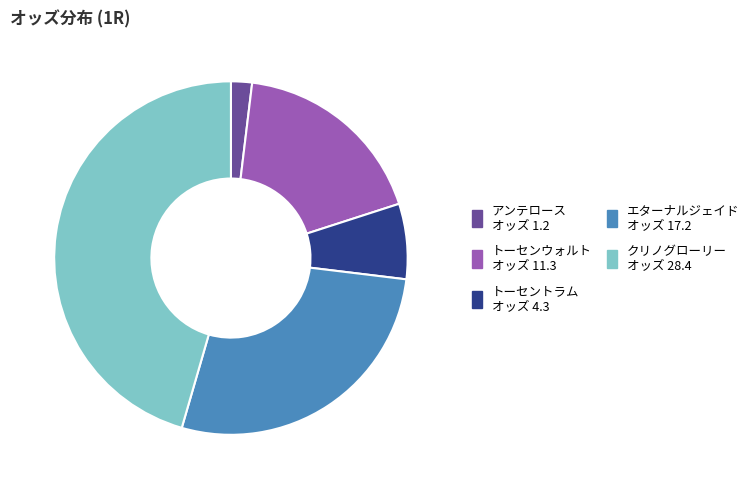

True or false: トーセンウォルト accounts for 27% of the total.

False